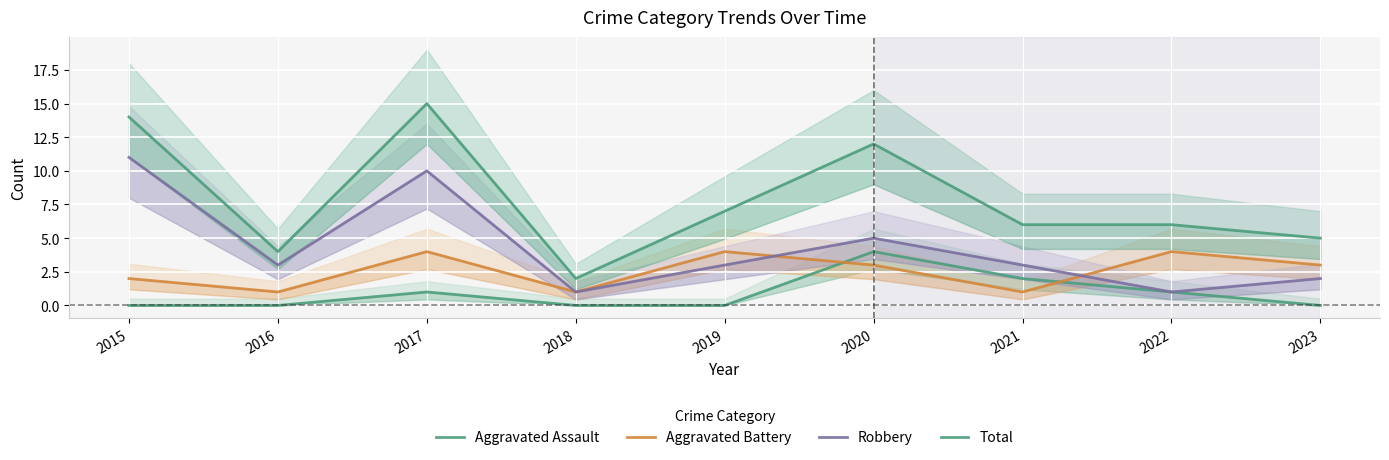

At which label does Total reach its minimum?

2018